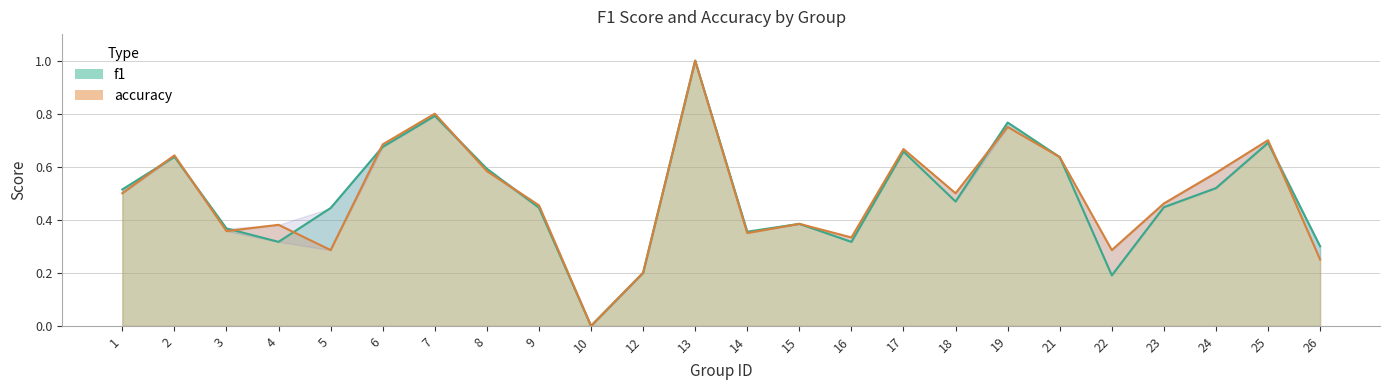

At which category does accuracy reach its first local valley?

3